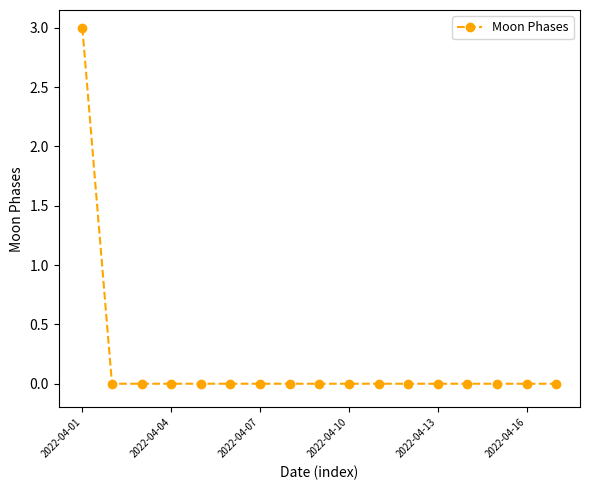

How many series are shown in this chart?

1